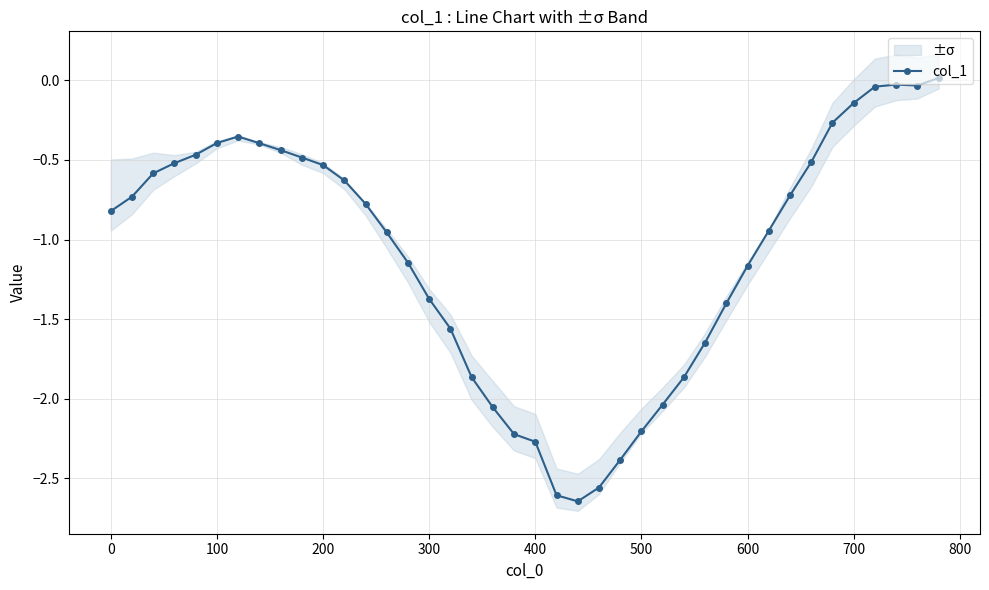

How many points are higher than both their immediate neighbors (excluding endpoints)?

2